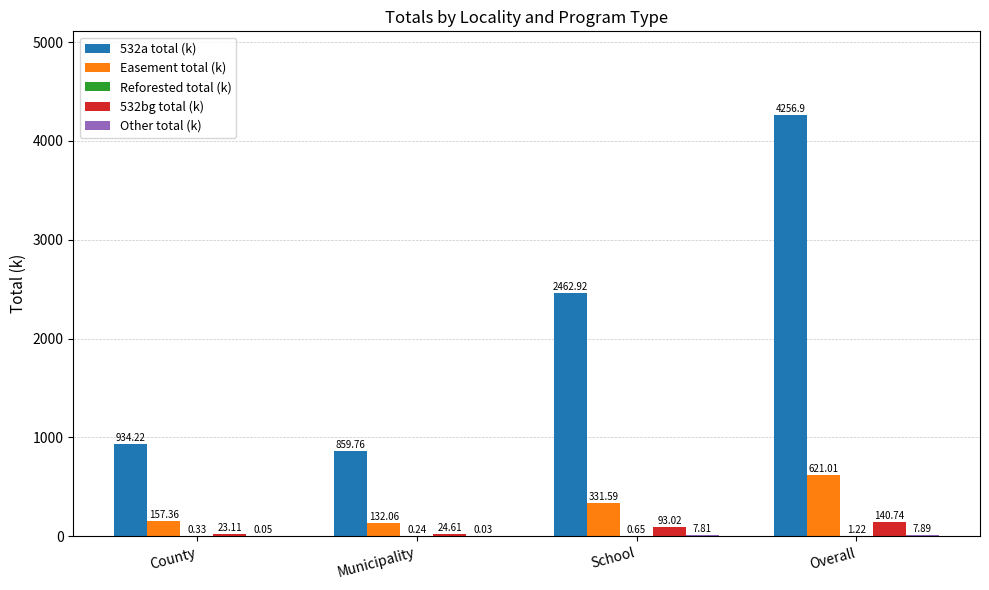

At which category is the sum across all series the highest?

Overall